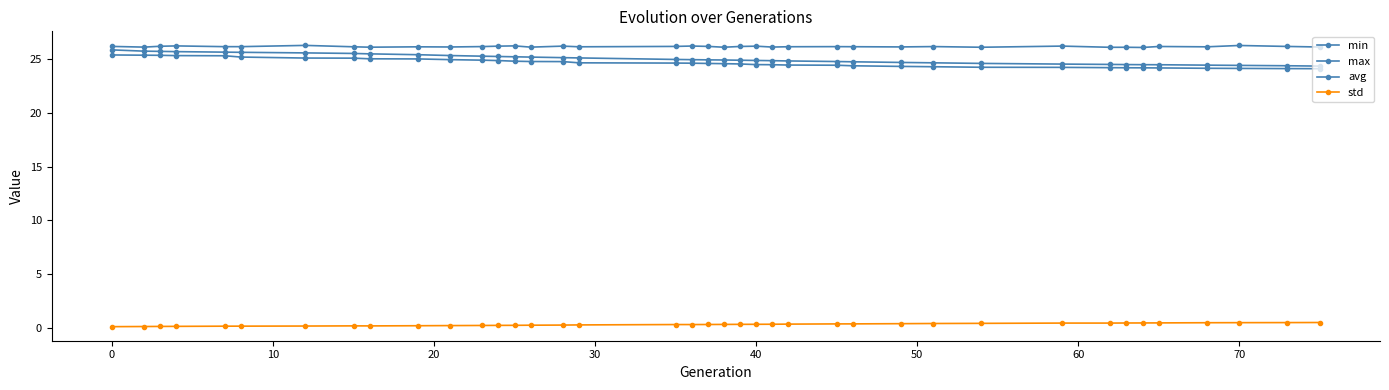

Does the chart have visible grid lines?

No